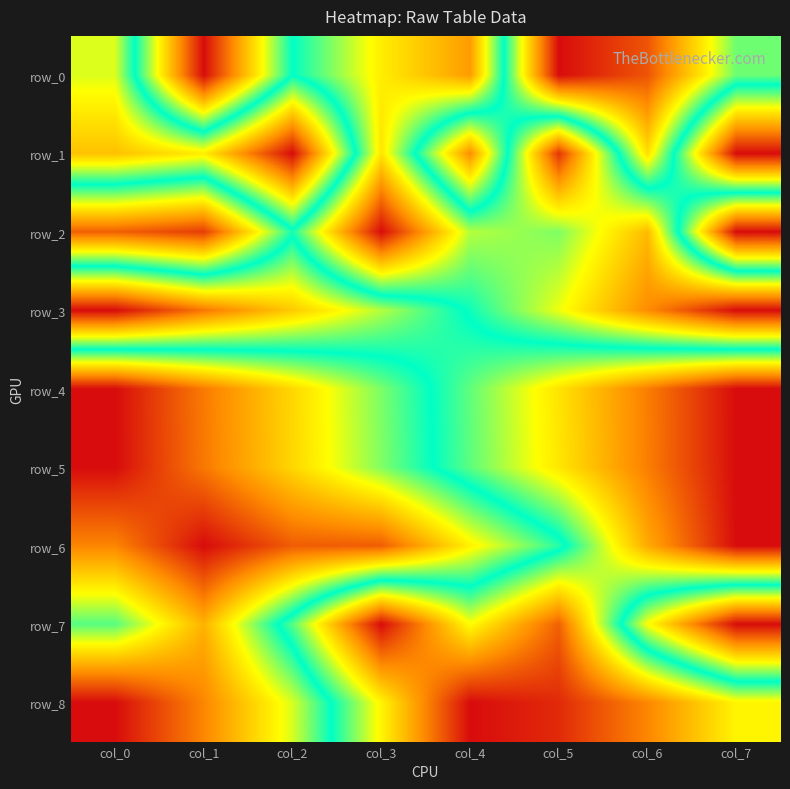

List the labels in order of row_7 value, smallest first.

col_7, col_1, col_6, col_0, col_2, col_4, col_5, col_3